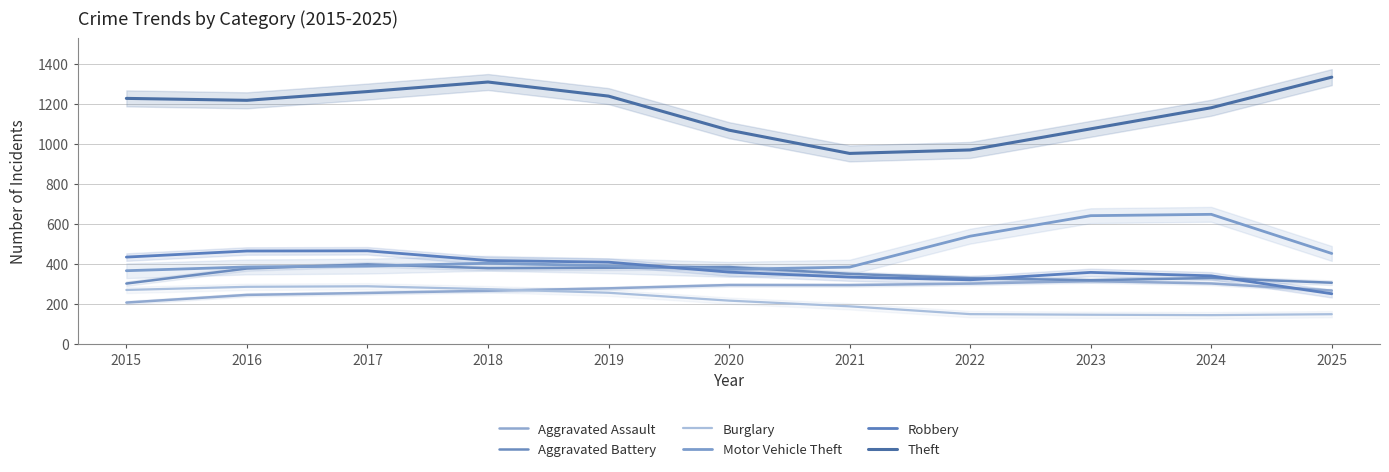

Reading right to left, transcribe all the data shown in this chart.

Aggravated Assault: 267.0	302.3	314.0	301.7	294.3	294.7	278.0	266.0	255.0	245.3	207.0
Aggravated Battery: 306.0	329.7	318.3	328.7	350.3	384.3	380.7	378.7	397.7	377.0	302.0
Burglary: 149.0	144.3	146.3	149.3	188.3	216.7	256.0	274.0	288.3	285.7	270.0
Motor Vehicle Theft: 452.0	647.3	640.7	538.3	384.0	372.7	390.7	403.3	389.0	384.7	366.0
Robbery: 251.0	340.3	357.7	320.7	334.0	359.0	408.7	417.0	465.3	464.3	434.0
Theft: 1332.0	1179.3	1074.0	968.7	951.3	1067.3	1237.3	1307.7	1260.0	1216.3	1226.0